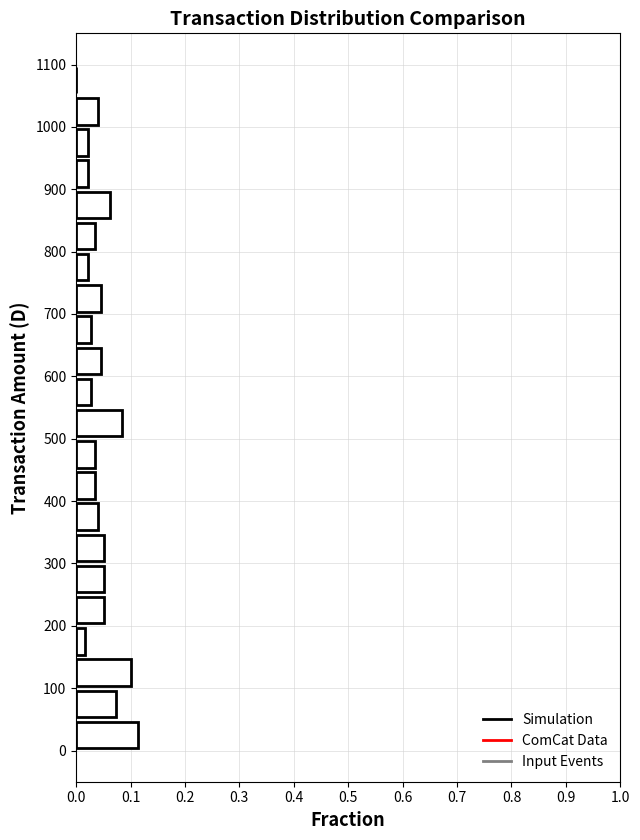

Which range on the y-axis has the longest bar?

0 to 50